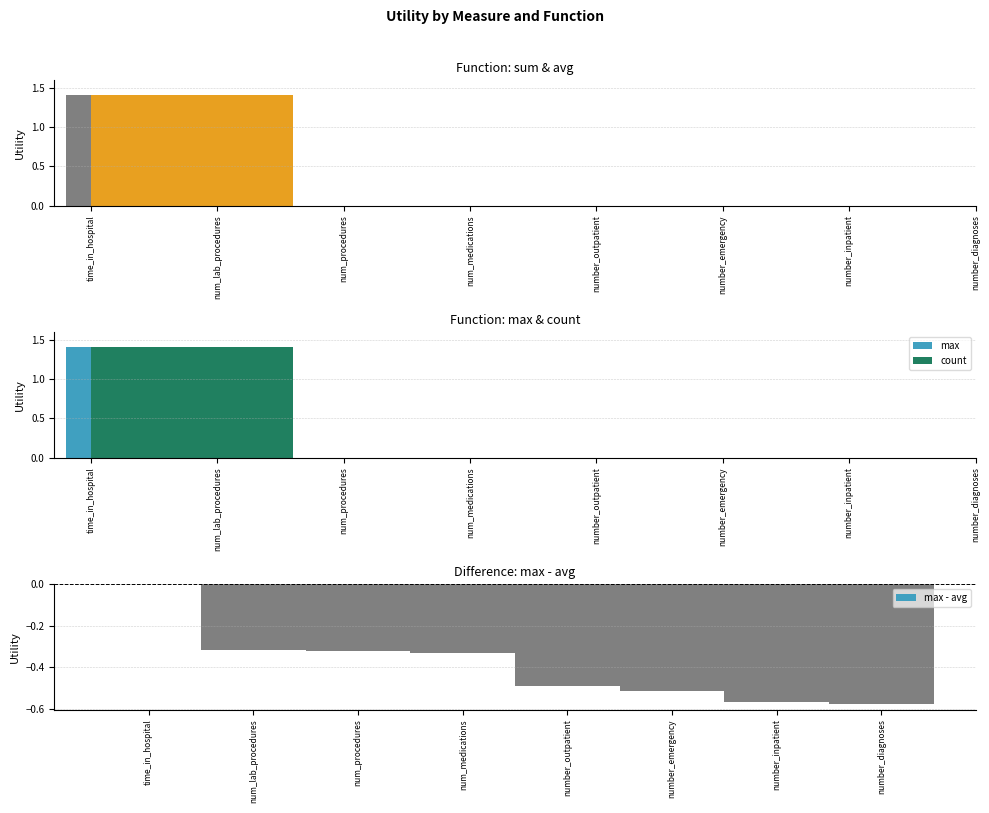

At how many categories does at least one series exceed 0?

8